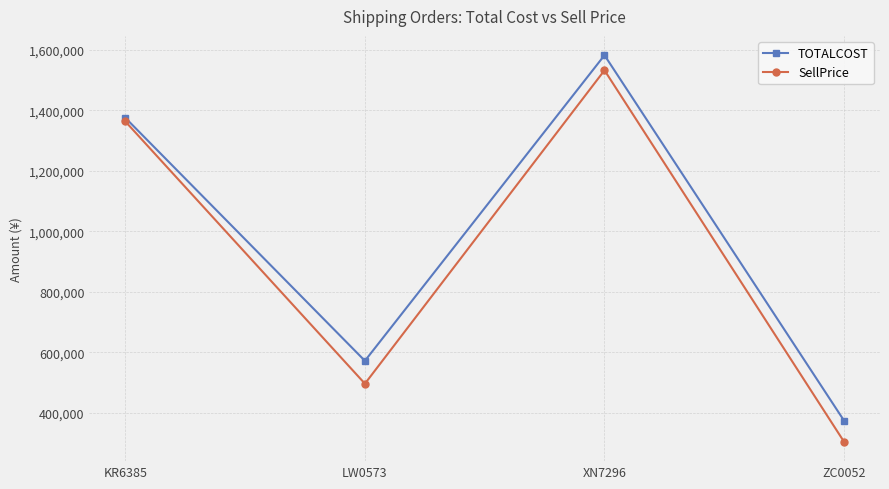

At how many categories does at least one series exceed 1463580?

1